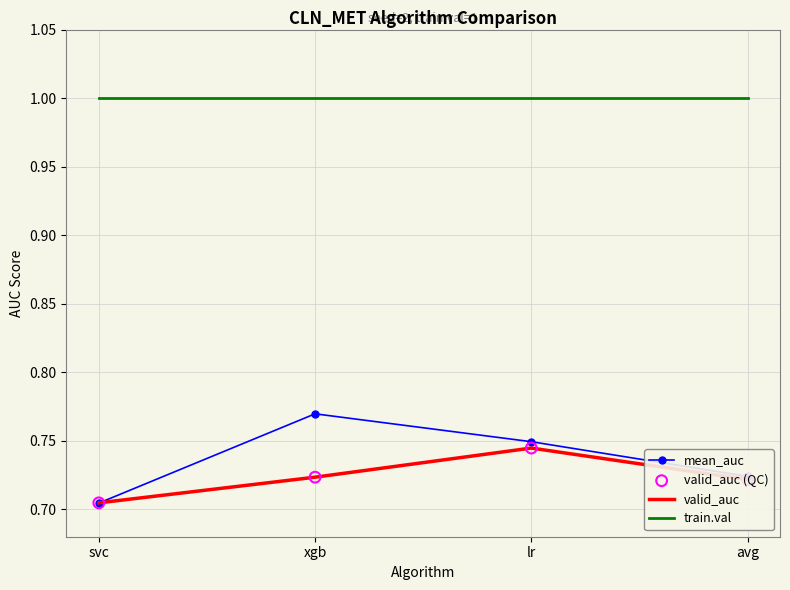

Which series changed the most between svc and lr?

mean_auc